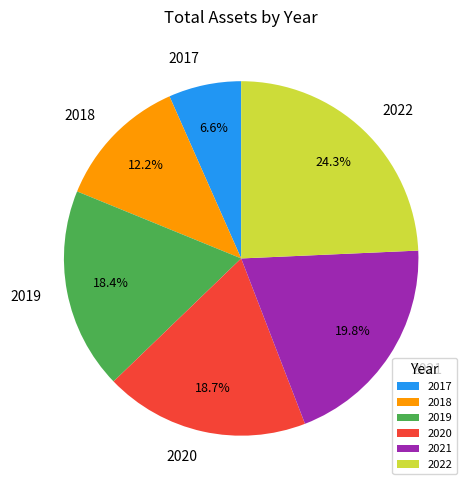

How many segments does this pie chart have?

6